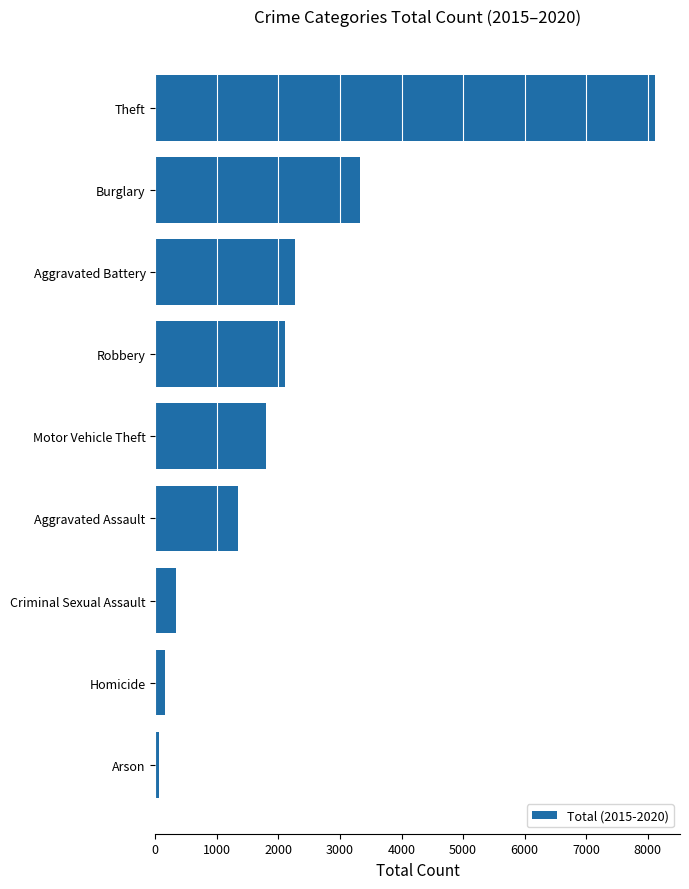

What is the difference between the maximum and minimum values?

8055